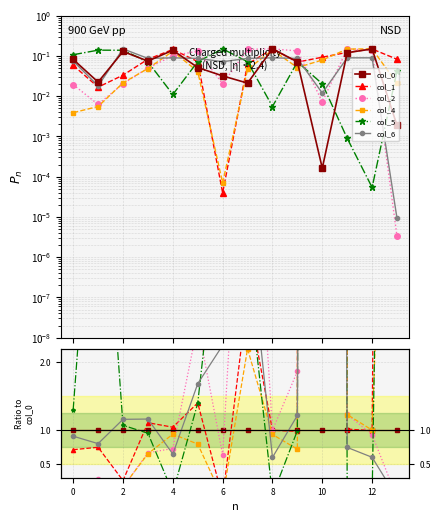

How many lines are shown in the chart?

6